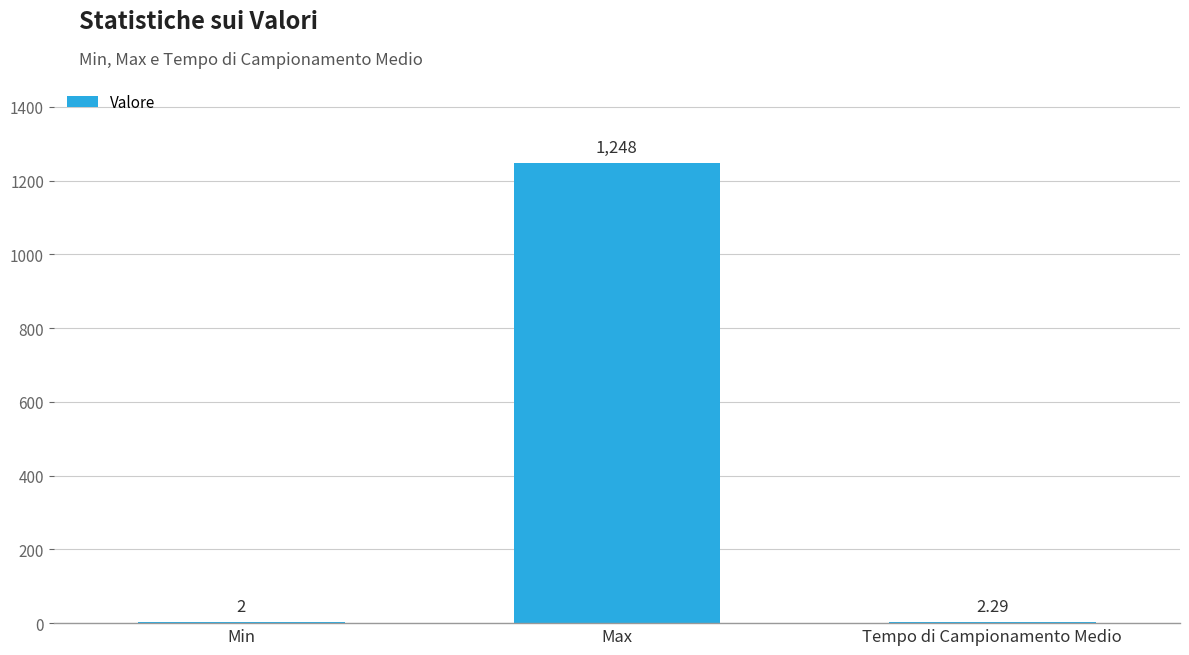

What is the sum of all values?

1252.3